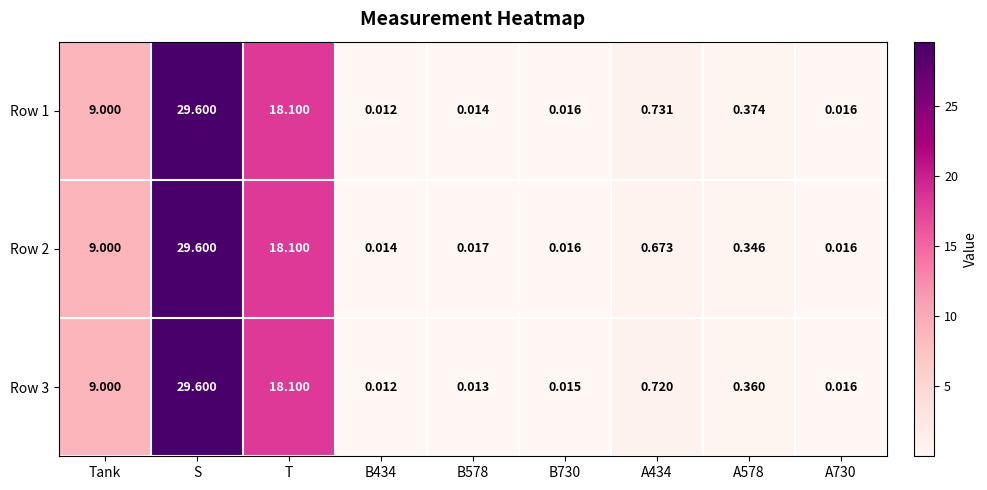

Which series changed the most between B730 and A434?

Row 1